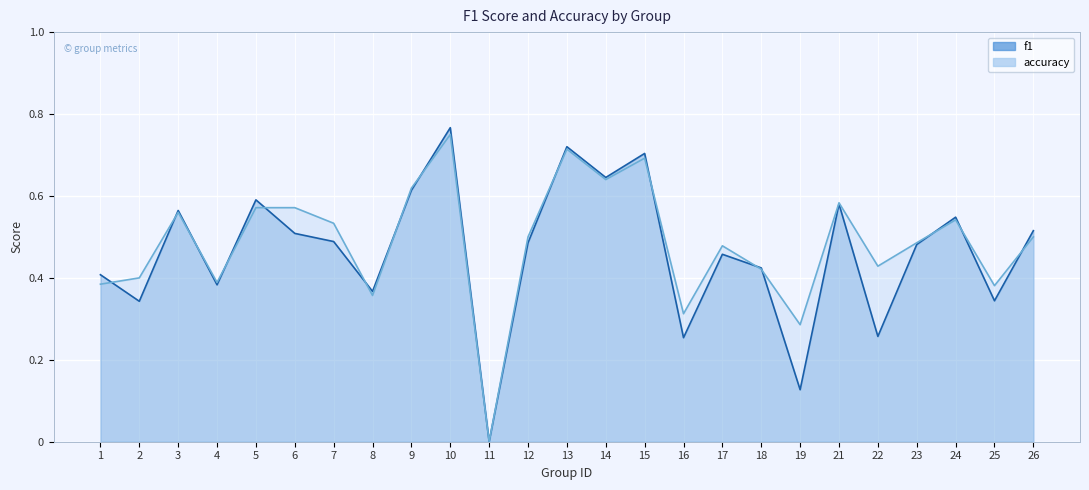

What is the sum of all accuracy values?

12.1